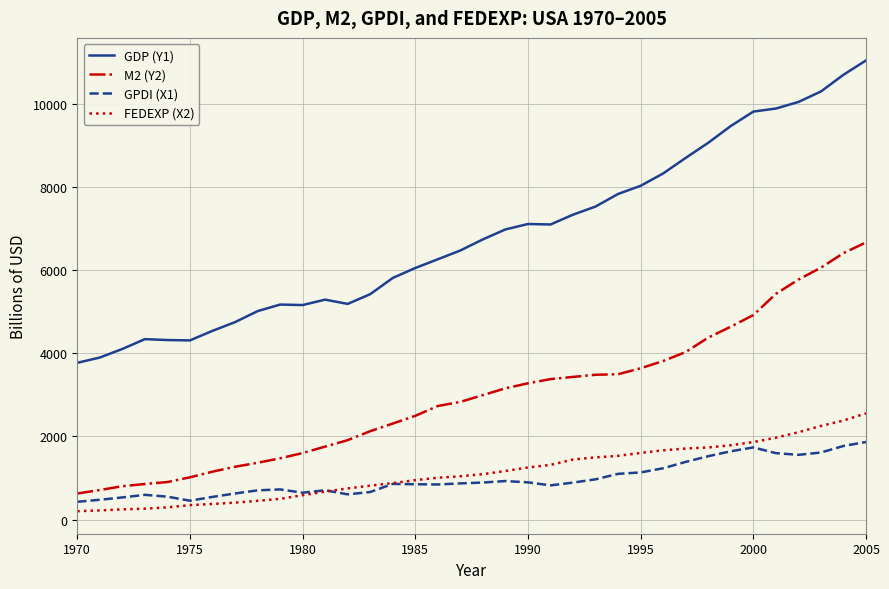

Count the number of data series in this chart.

4